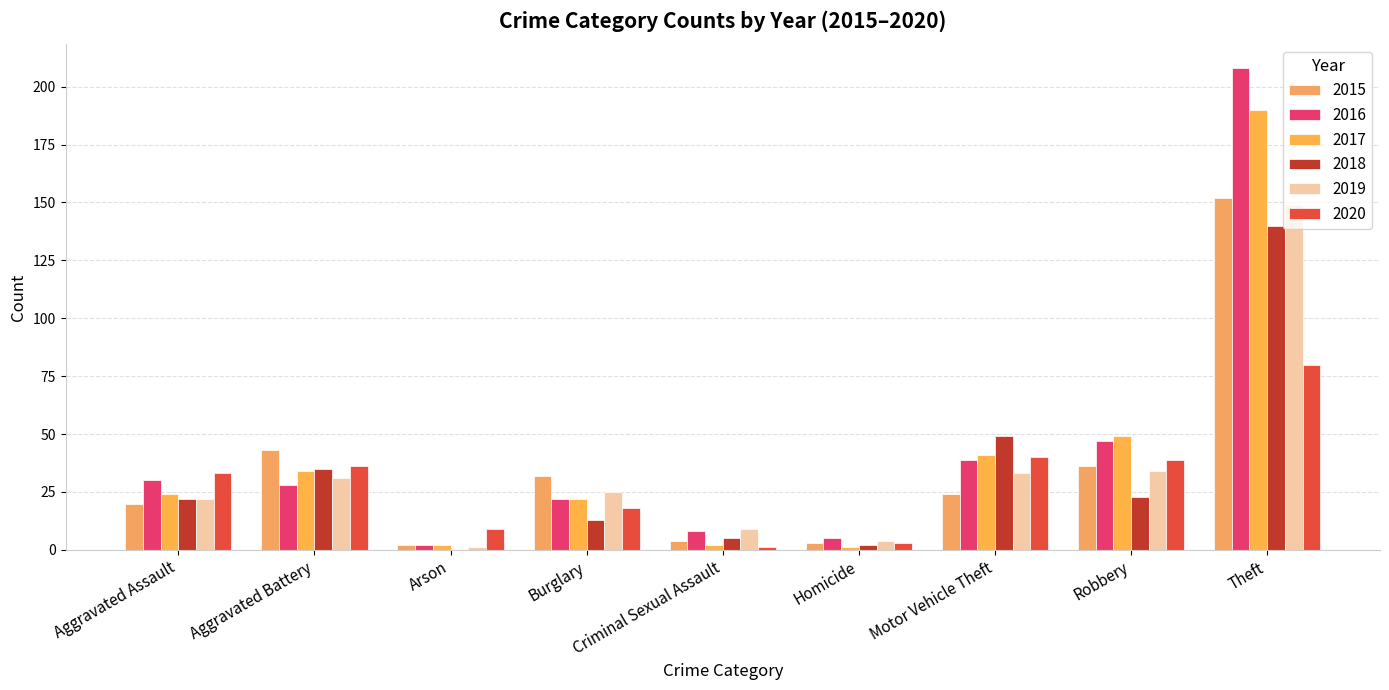

List the labels in order of 2015 value, smallest first.

Arson, Homicide, Criminal Sexual Assault, Aggravated Assault, Motor Vehicle Theft, Burglary, Robbery, Aggravated Battery, Theft